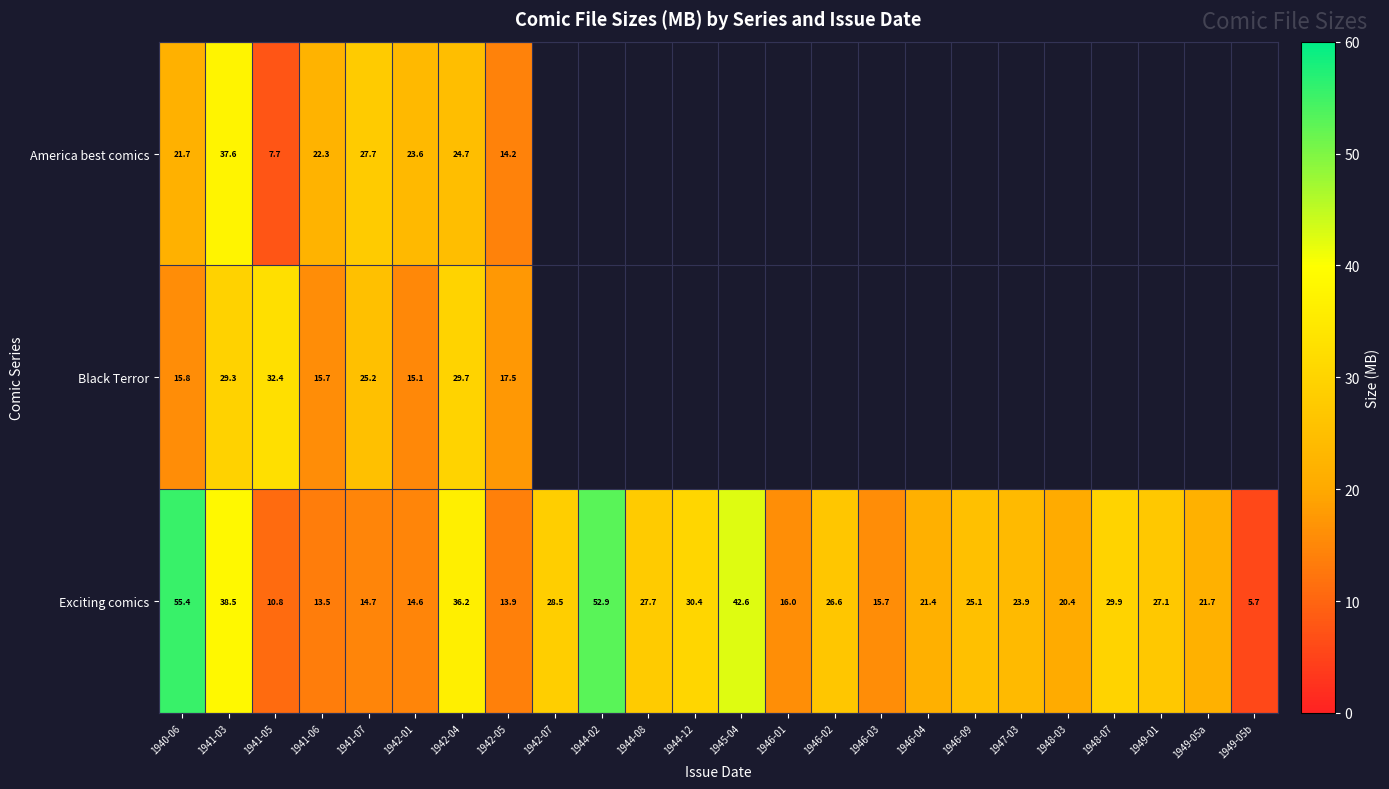

What is the maximum value shown in the chart?

55.4